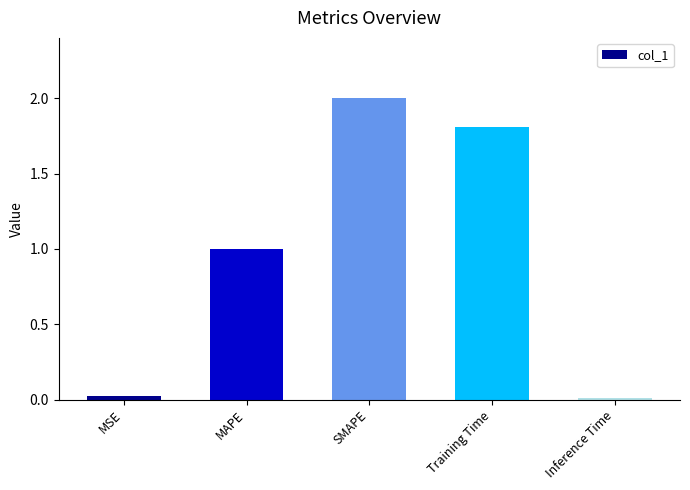

What is the change in value from MSE to SMAPE?

+2.0